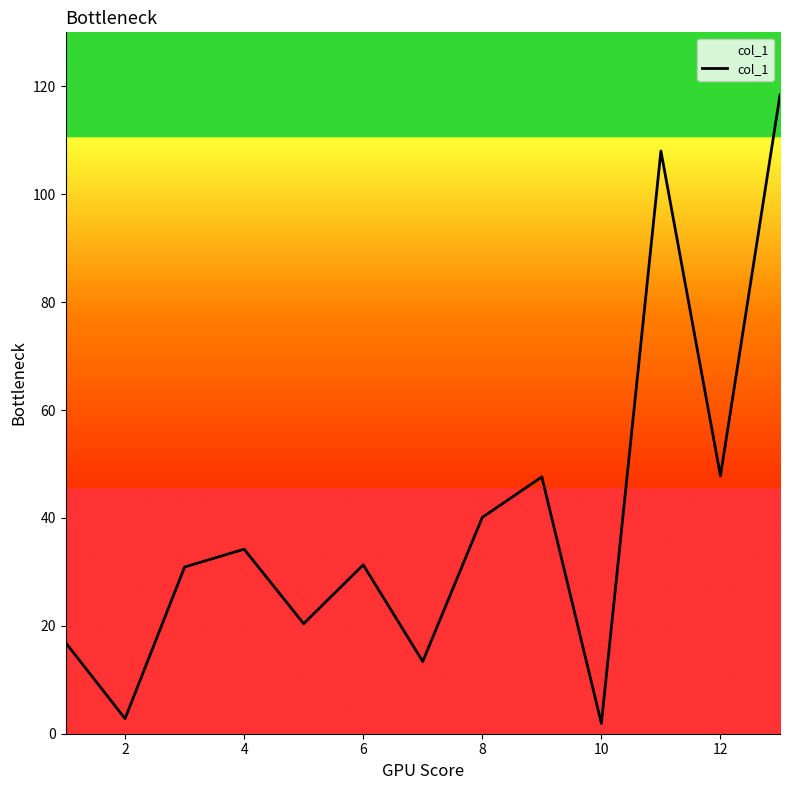

What is the difference between the maximum and minimum values?

116.5